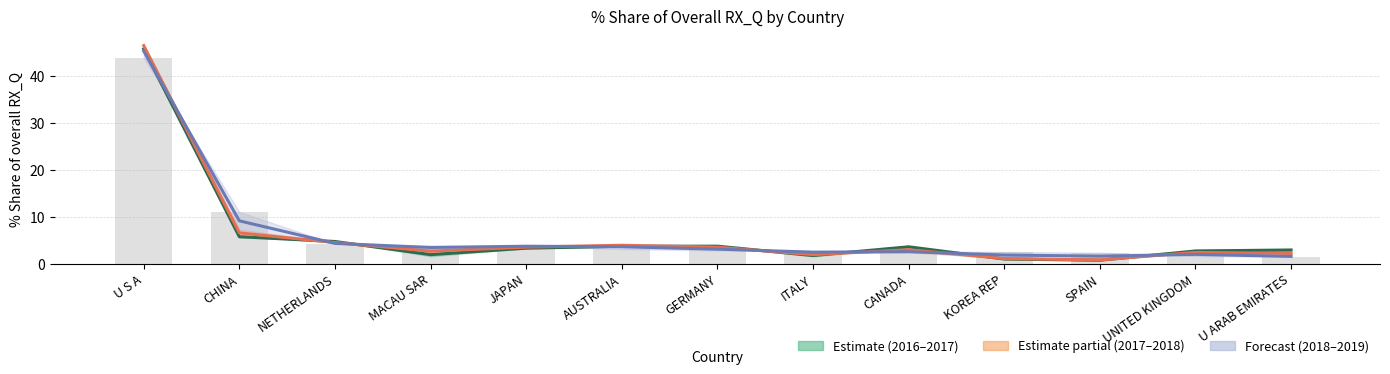

Reading left to right, transcribe all the data shown in this chart.

201612–201712 Mean: U S A=45.8	CHINA=5.7	NETHERLANDS=4.7	MACAU SAR=1.9	JAPAN=3.3	AUSTRALIA=3.7	GERMANY=3.7	ITALY=1.7	CANADA=3.6	KOREA REP=1.0	SPAIN=0.7	UNITED KINGDOM=2.7	U ARAB EMIRATES=2.9
201712–201812 Mean: U S A=46.5	CHINA=6.6	NETHERLANDS=4.5	MACAU SAR=2.7	JAPAN=3.5	AUSTRALIA=3.9	GERMANY=3.5	ITALY=1.9	CANADA=3.0	KOREA REP=1.1	SPAIN=0.8	UNITED KINGDOM=2.4	U ARAB EMIRATES=2.2
201812–201908 Mean: U S A=45.4	CHINA=9.1	NETHERLANDS=4.3	MACAU SAR=3.4	JAPAN=3.7	AUSTRALIA=3.6	GERMANY=3.1	ITALY=2.5	CANADA=2.5	KOREA REP=1.8	SPAIN=1.6	UNITED KINGDOM=2.0	U ARAB EMIRATES=1.5
201908 Value: U S A=44.0	CHINA=11.0	NETHERLANDS=4.2	MACAU SAR=3.8	JAPAN=3.7	AUSTRALIA=3.1	GERMANY=2.8	ITALY=2.7	CANADA=2.6	KOREA REP=2.5	SPAIN=2.3	UNITED KINGDOM=1.6	U ARAB EMIRATES=1.5